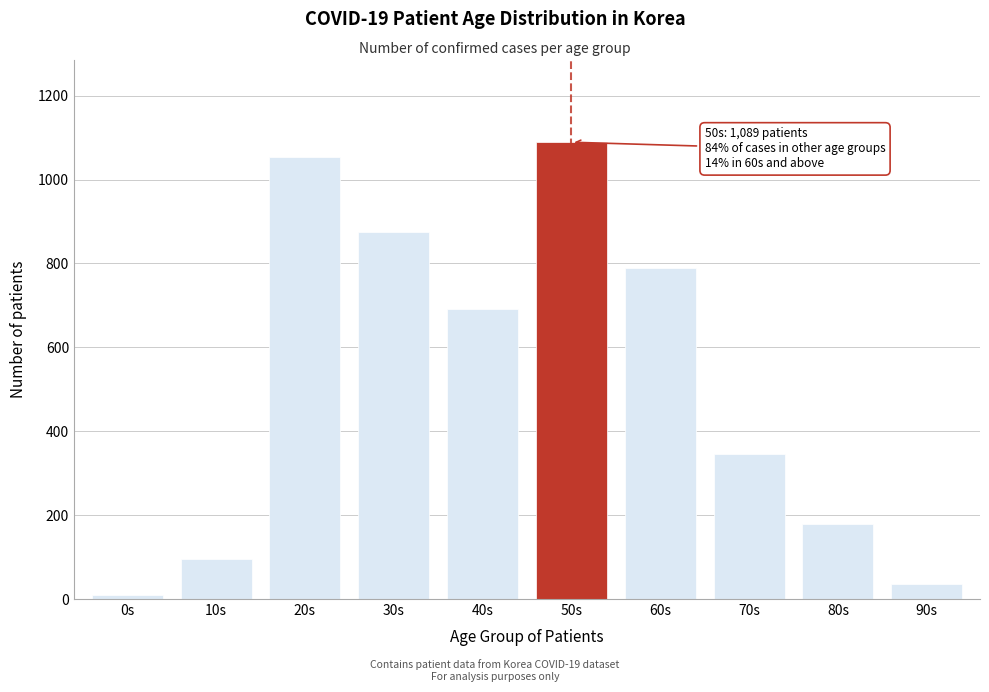

Reading left to right, extract all data points from this chart.

0s=10	10s=95	20s=1054	30s=875	40s=692	50s=1089	60s=789	70s=345	80s=180	90s=36